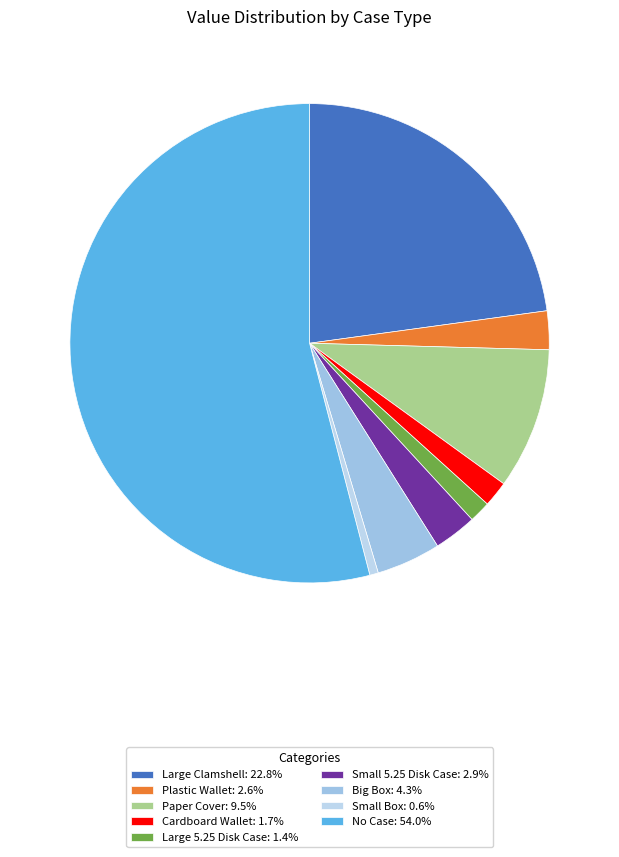

How many segments does this pie chart have?

9